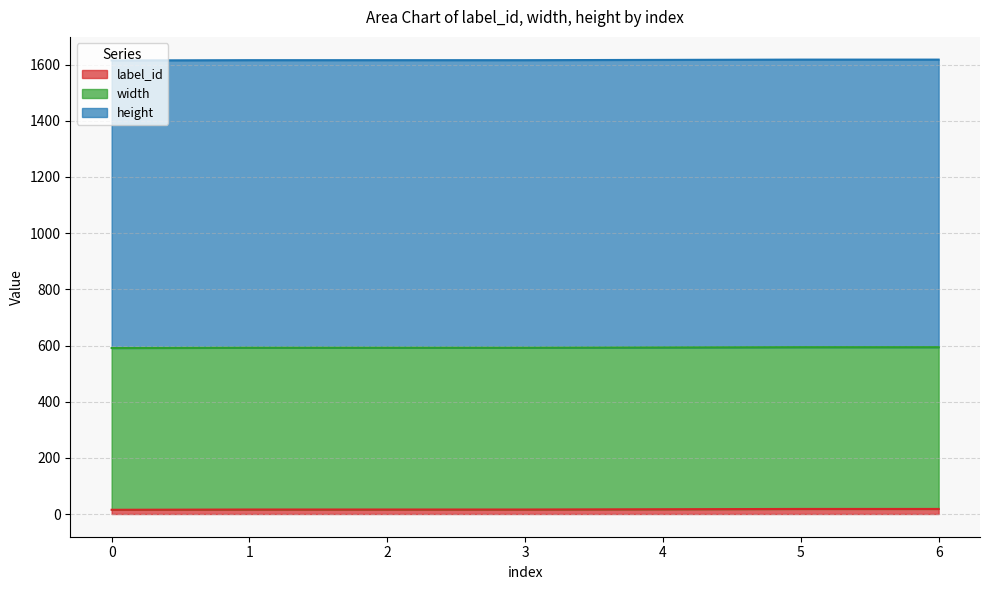

How many distinct data groups are displayed?

3